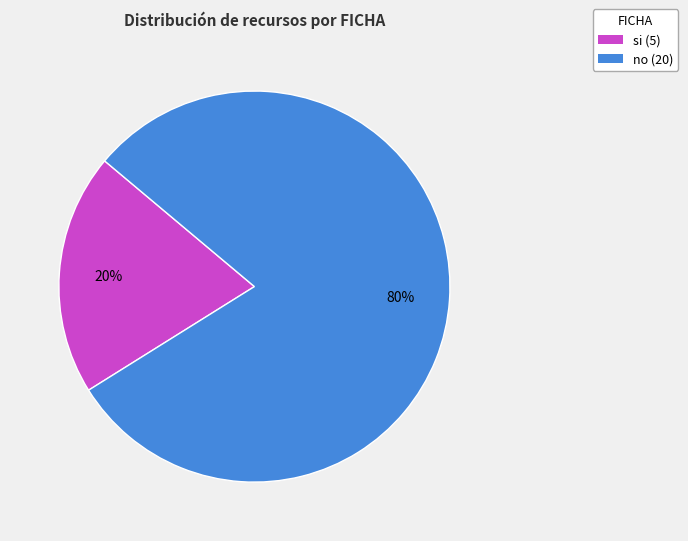

Does si account for over 50% of the chart?

No